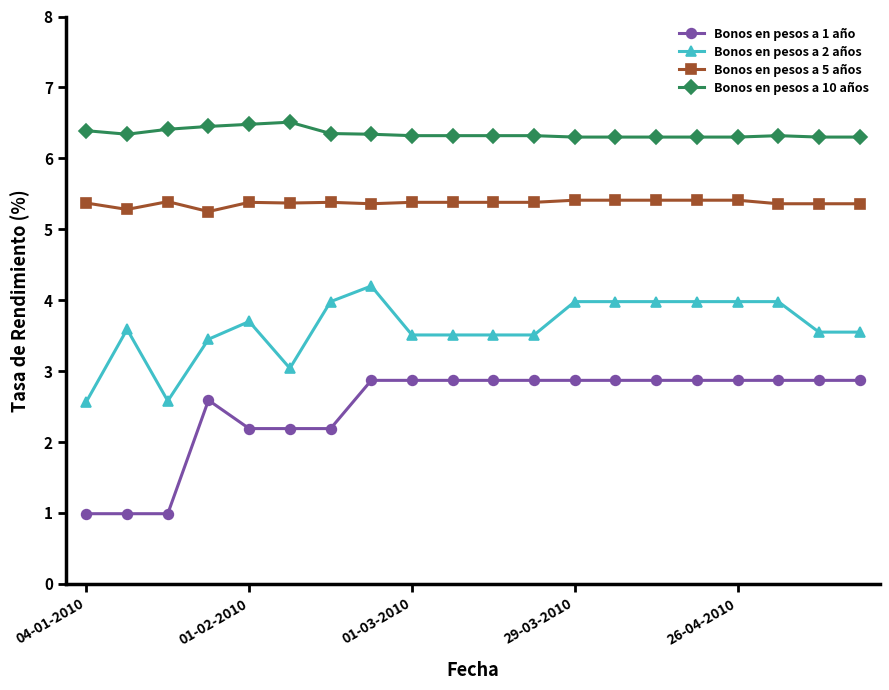

What is the sum of all Bonos en pesos a 5 años values?

107.4